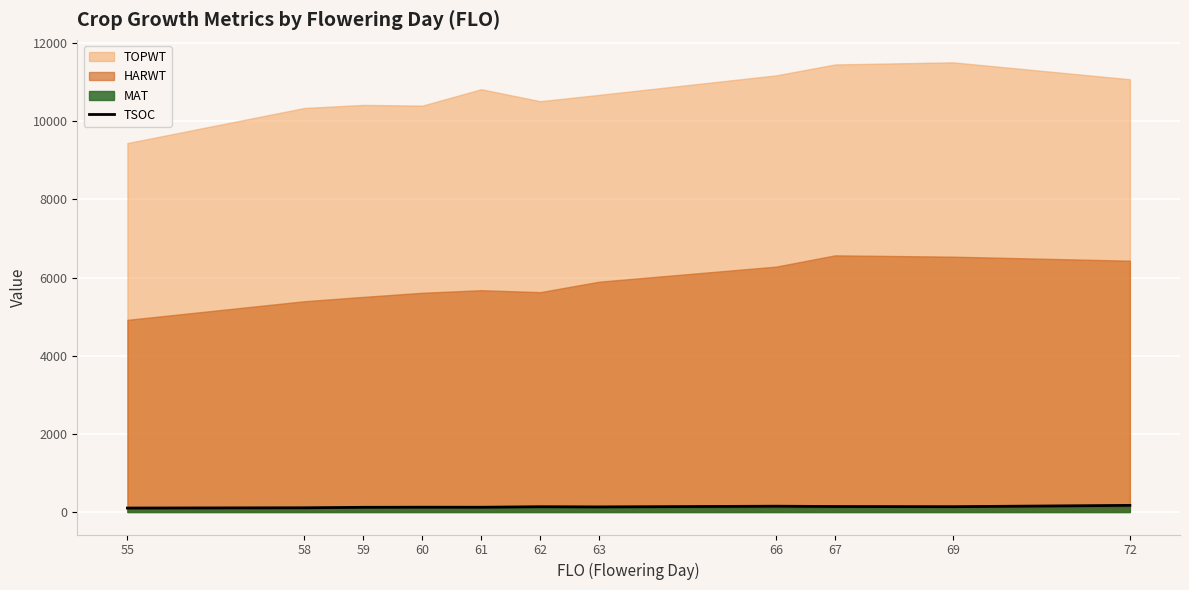

Reading right to left, what are all the values shown in this chart?

170.0	136.7	141.0	148.8	130.7	135.5	122.0	123.0	120.4	108.4	101.5